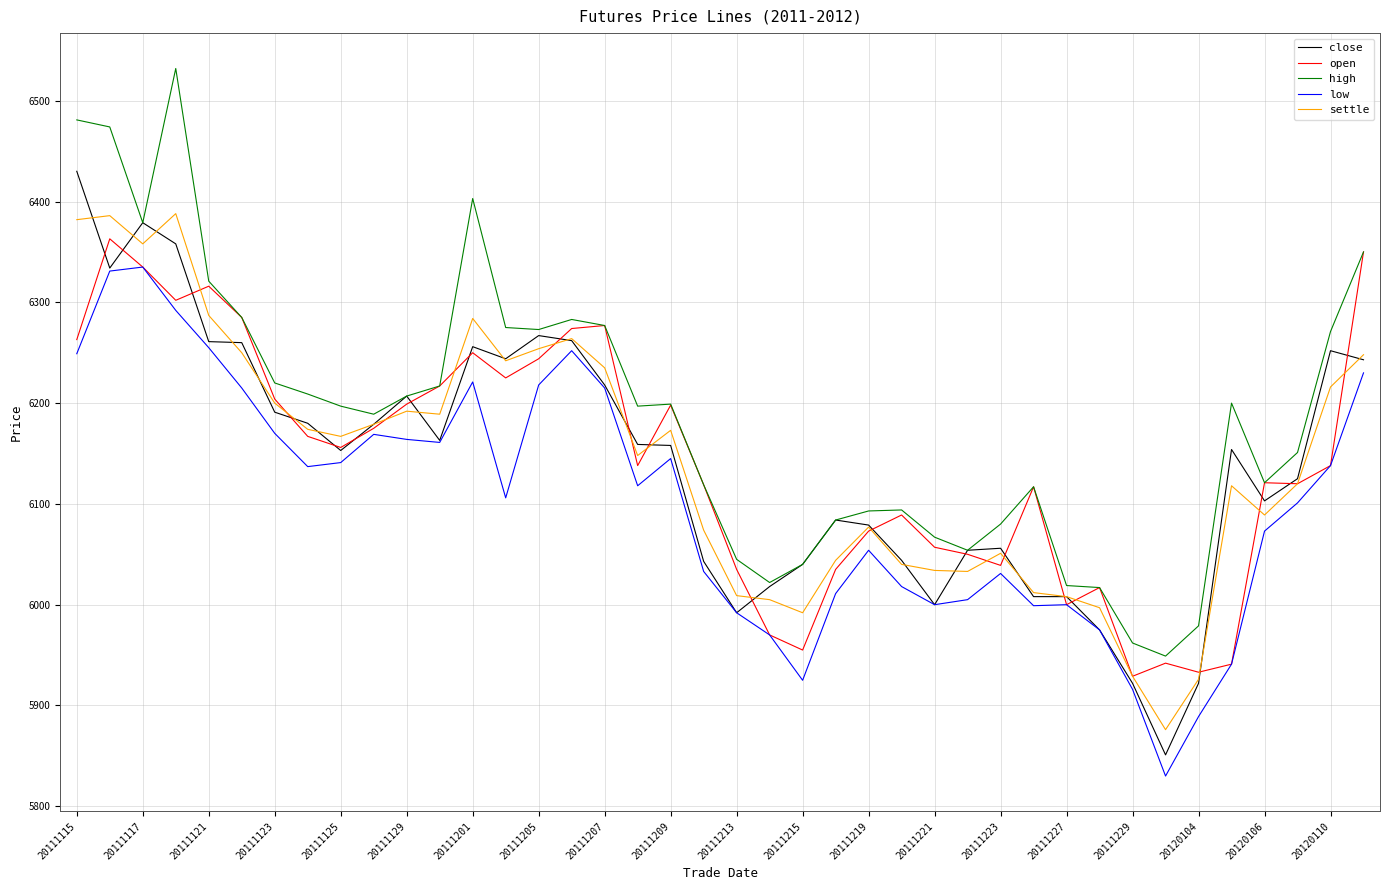

What is the maximum value shown in the chart?

6532